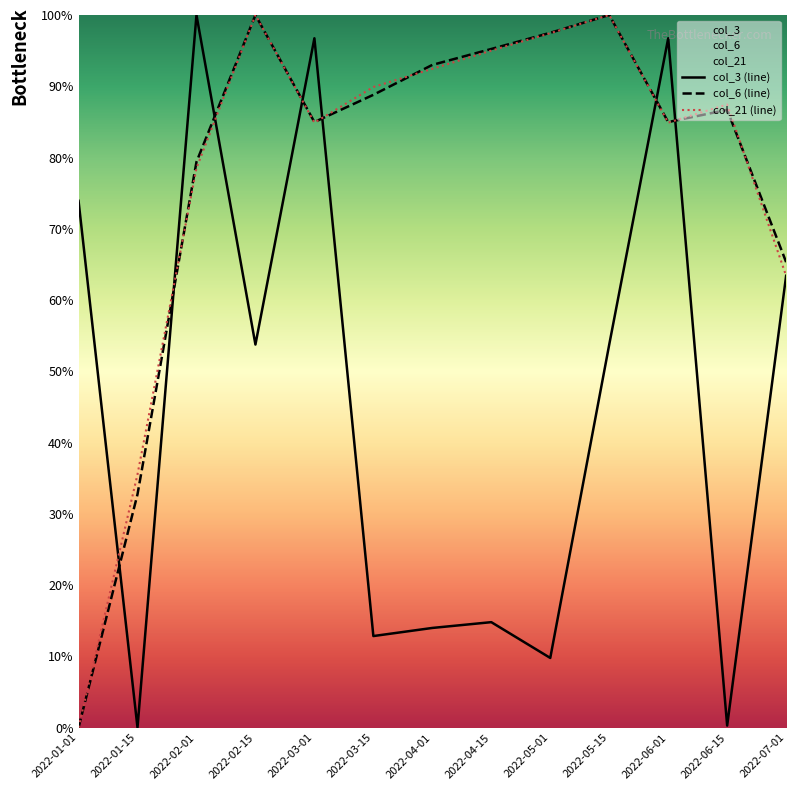

What is the label of the 6th point from the left?

2022-03-15